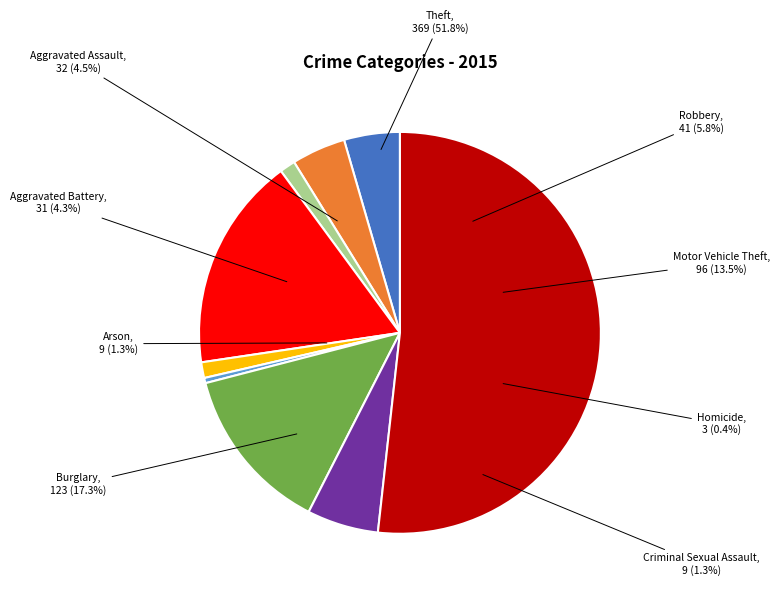

To the nearest percent, what is the difference between the largest and smallest slice percentages?

51%